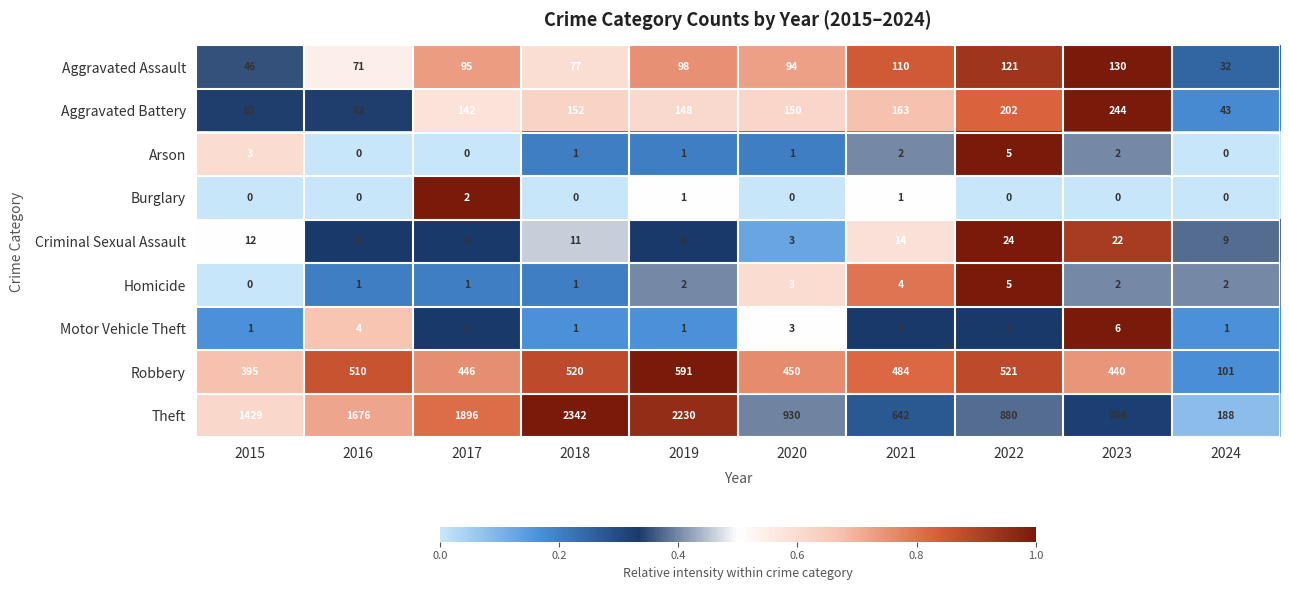

Which series has the largest total across all categories?

Theft